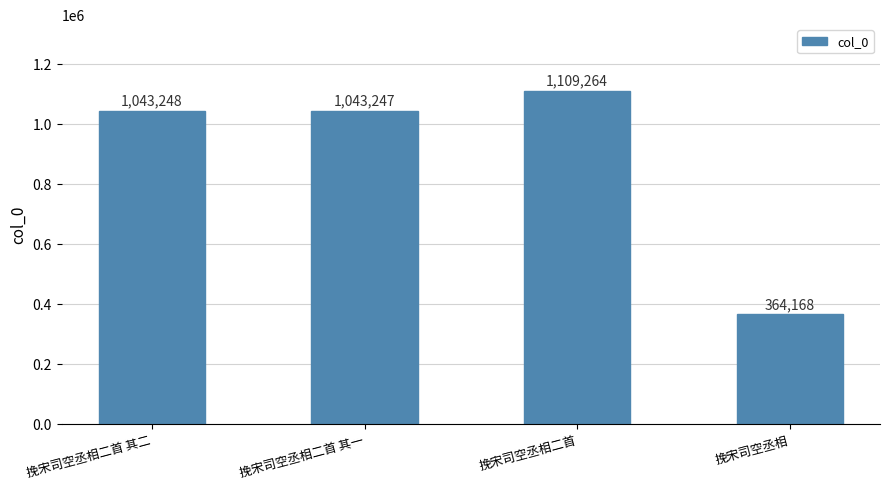

What is the label of the 3rd bar from the right?

挽宋司空丞相二首 其一